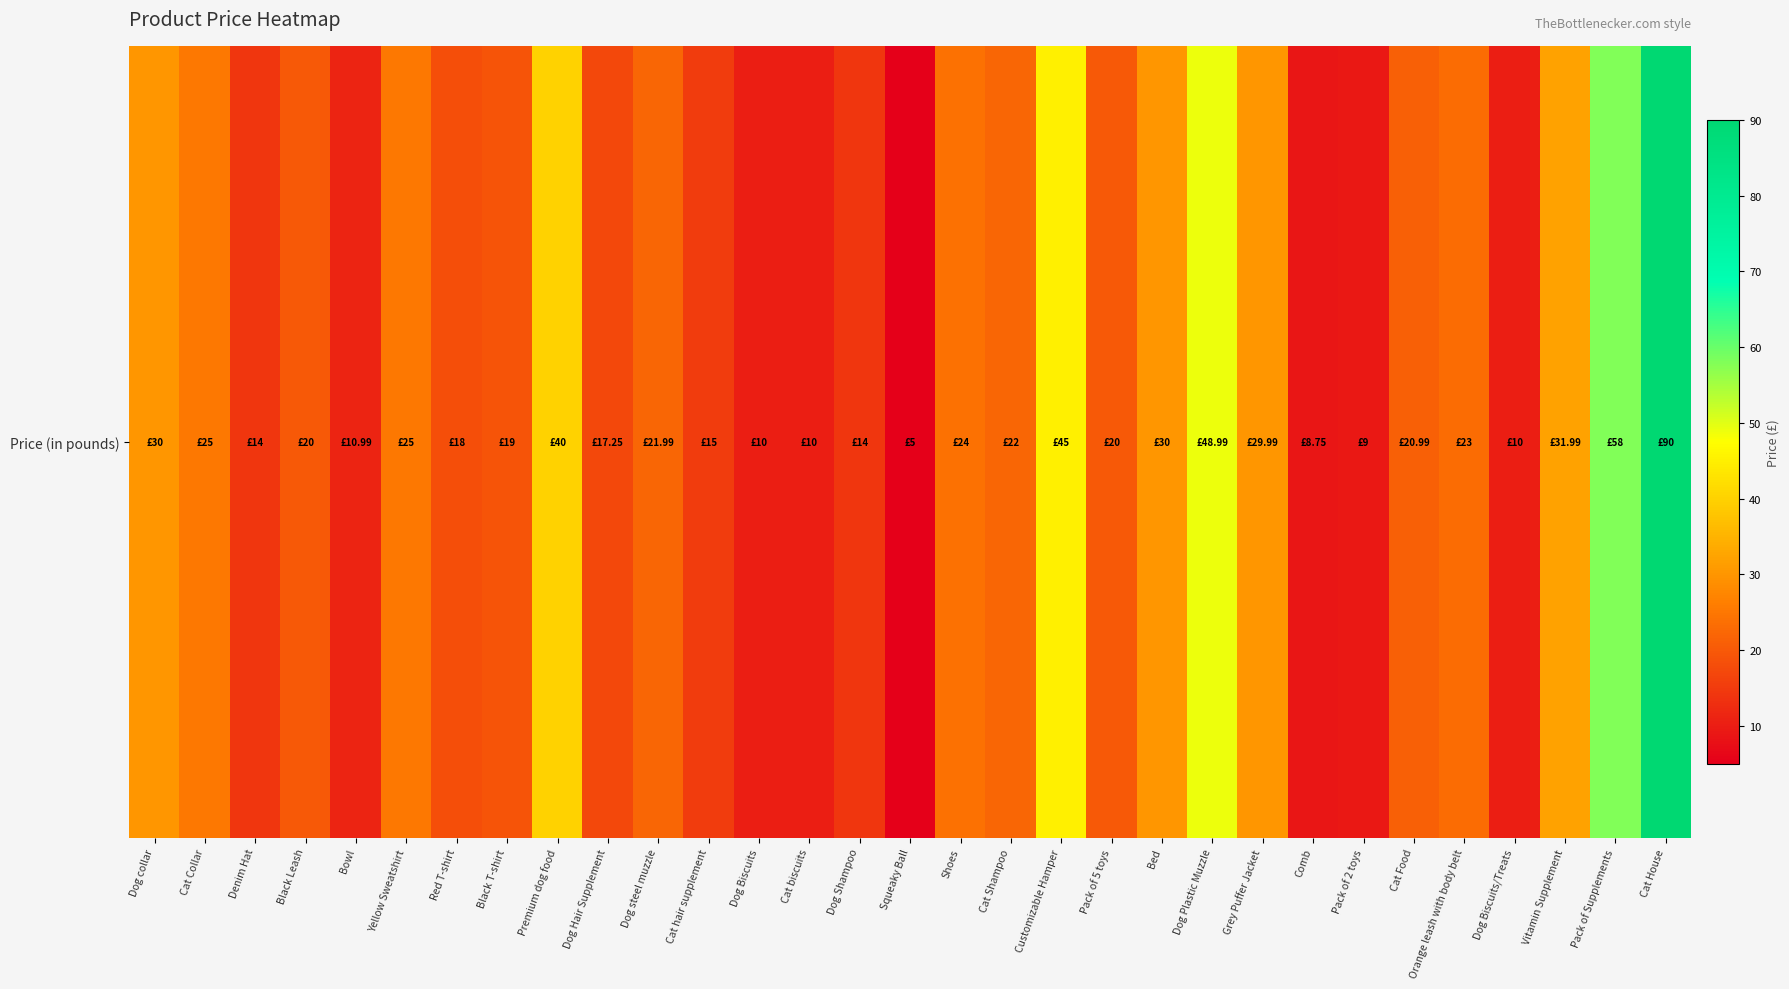

Rank the categories by value from highest to lowest.

Cat House, Pack of Supplements, Dog Plastic Muzzle, Customizable Hamper, Premium dog food, Vitamin Supplement, Dog collar, Bed, Grey Puffer Jacket, Cat Collar, Yellow Sweatshirt, Shoes, Orange leash with body belt, Cat Shampoo, Dog steel muzzle, Cat Food, Black Leash, Pack of 5 toys, Black T-shirt, Red T-shirt, Dog Hair Supplement, Cat hair supplement, Denim Hat, Dog Shampoo, Bowl, Dog Biscuits, Cat biscuits, Dog Biscuits/Treats, Pack of 2 toys, Comb, Squeaky Ball